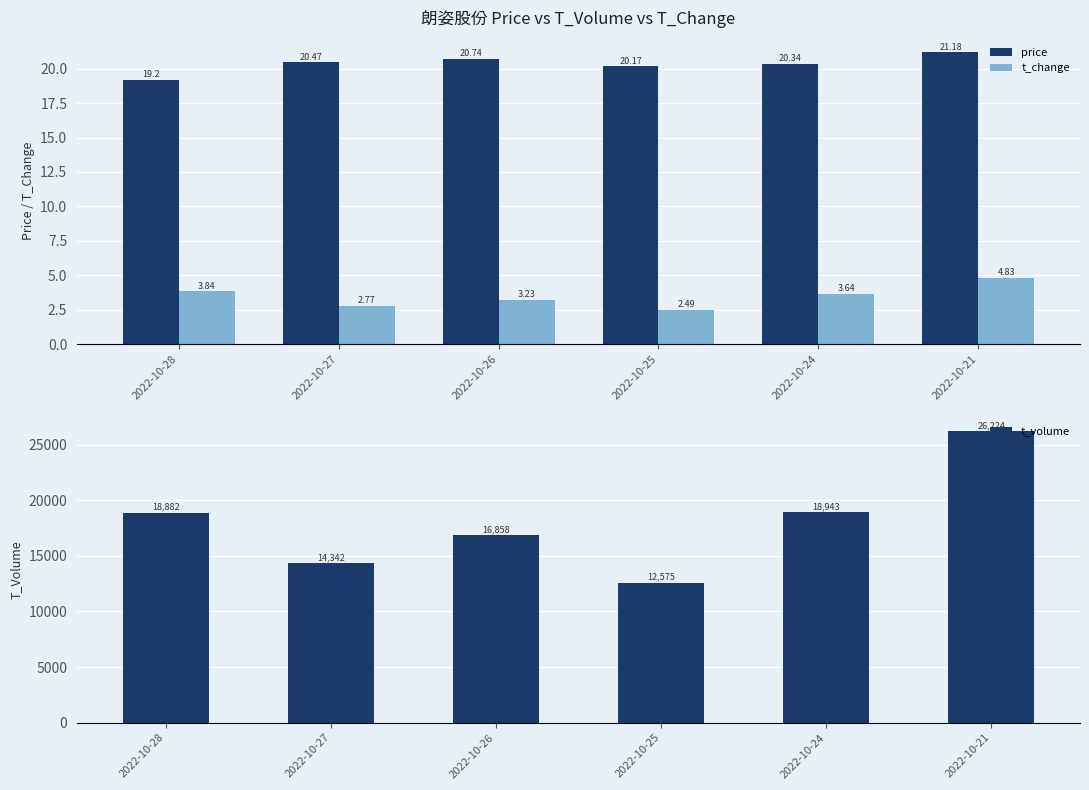

What is the total value across all series at 2022-10-21?

26250.0